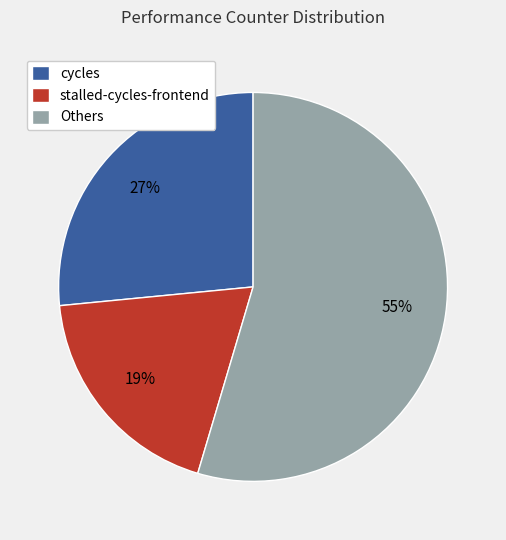

Which has a higher value, stalled-cycles-frontend or Others?

Others